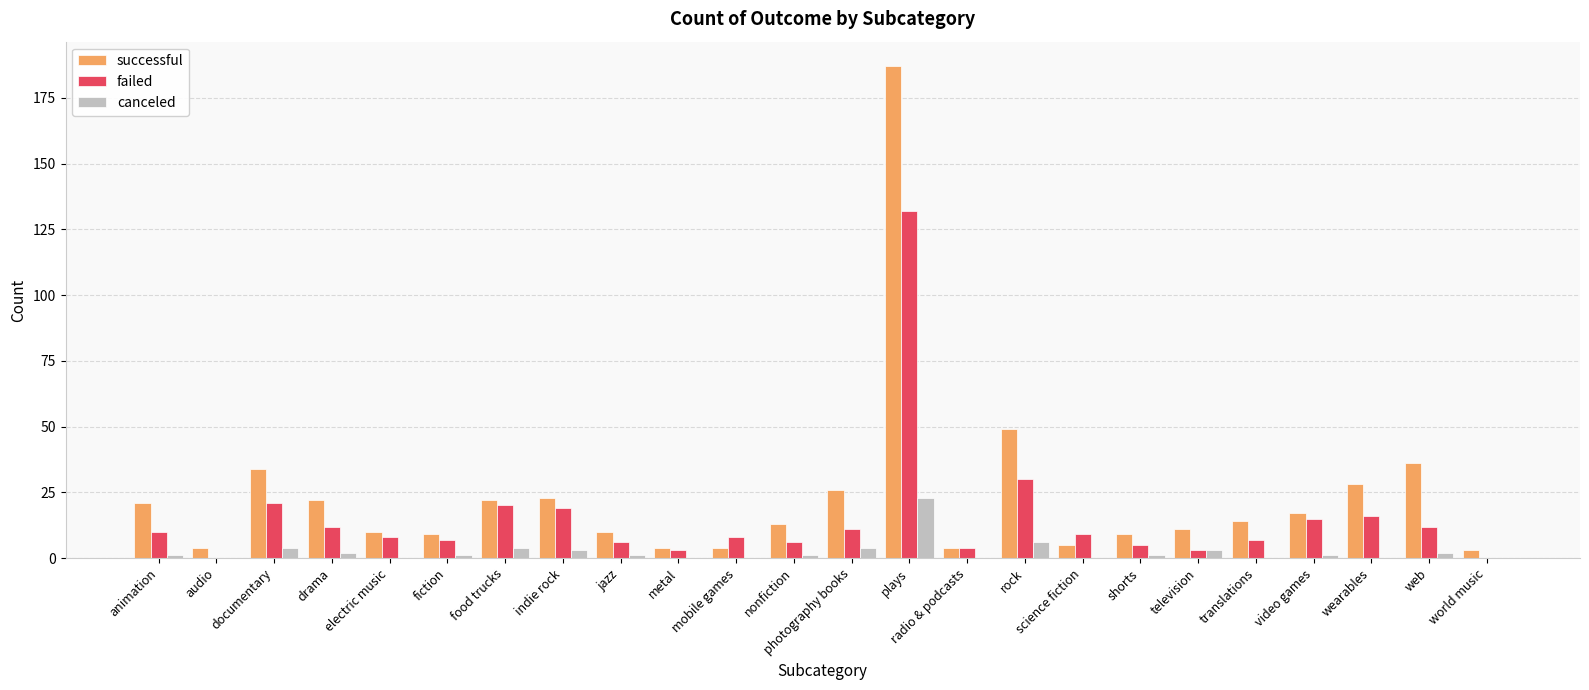

Reading right to left, transcribe all the data shown in this chart.

successful: 3	36	28	17	14	11	9	5	49	4	187	26	13	4	4	10	23	22	9	10	22	34	4	21
failed: 0	12	16	15	7	3	5	9	30	4	132	11	6	8	3	6	19	20	7	8	12	21	0	10
canceled: 0	2	0	1	0	3	1	0	6	0	23	4	1	0	0	1	3	4	1	0	2	4	0	1